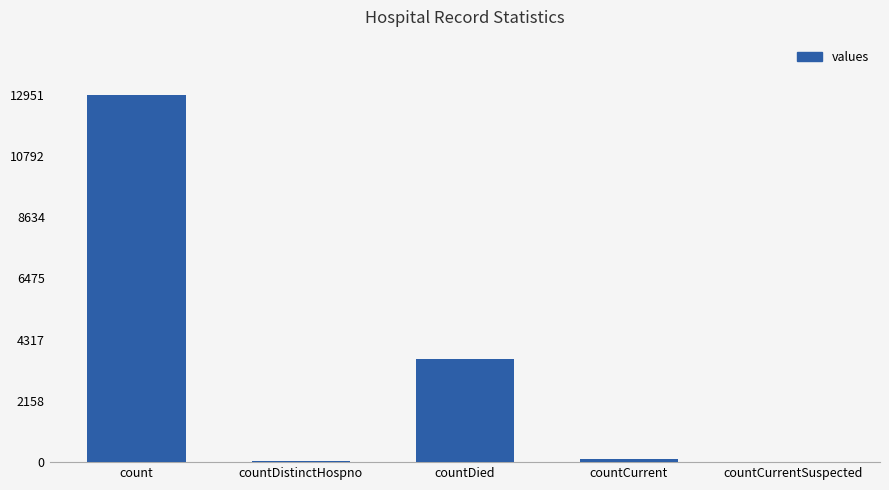

What is the sum of all values?

16745